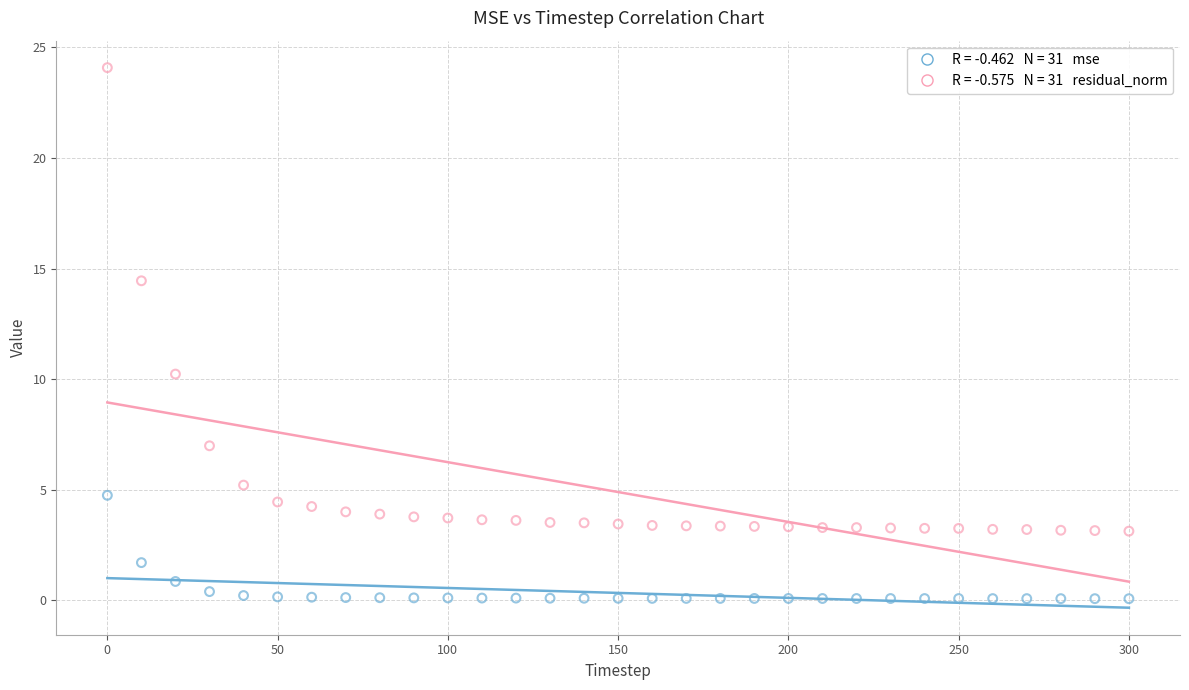

Across all data points, what is the range of X values (max minus min)?

300.0